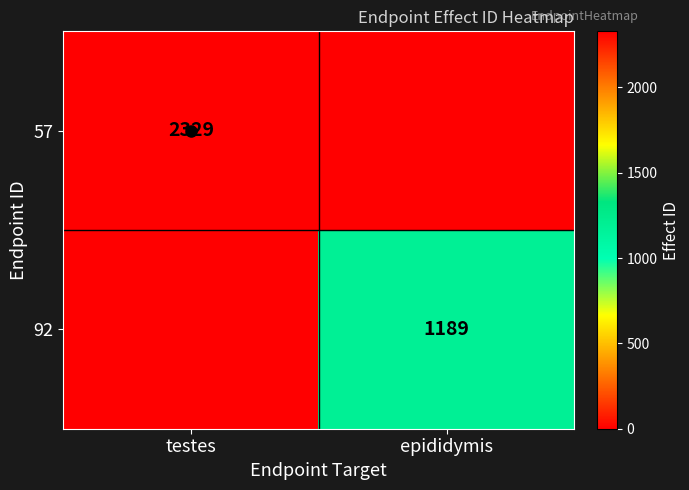

How many categories are shown in the chart?

2